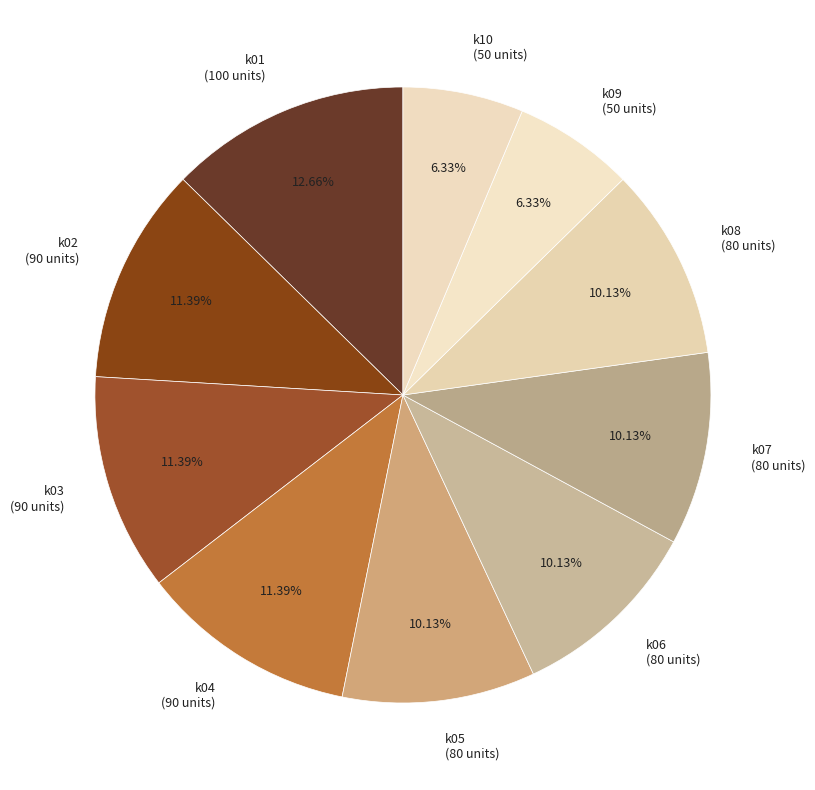

True or false: k02 accounts for 5% of the total.

False